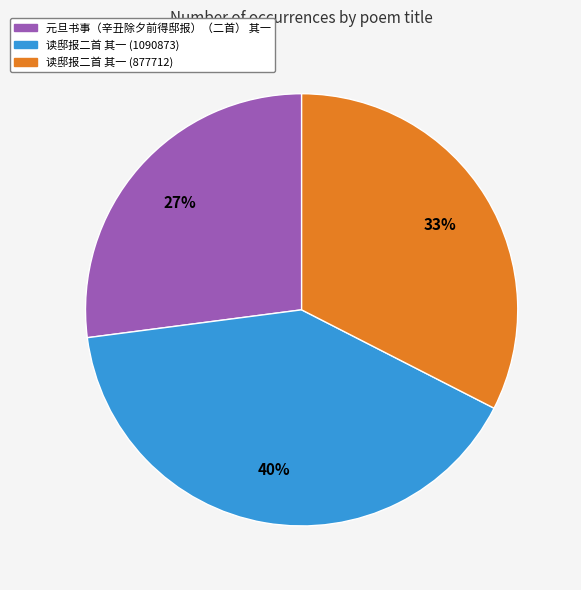

Rank the categories by value from highest to lowest.

读邸报二首 其一 (1090873), 读邸报二首 其一 (877712), 元旦书事（辛丑除夕前得邸报）（二首） 其一